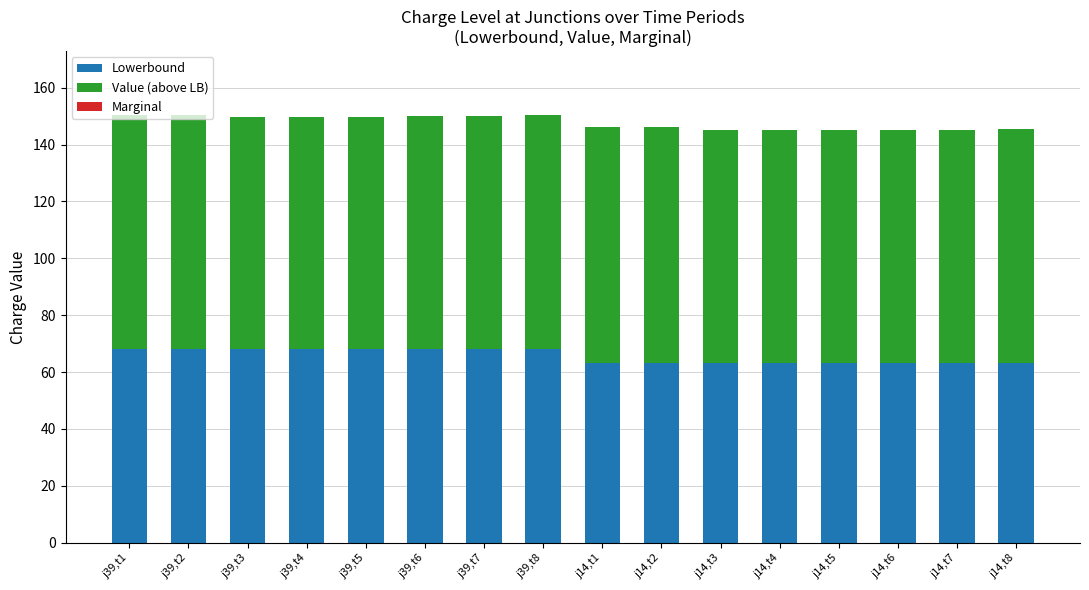

What is the highest value of the Lowerbound series?

68.0